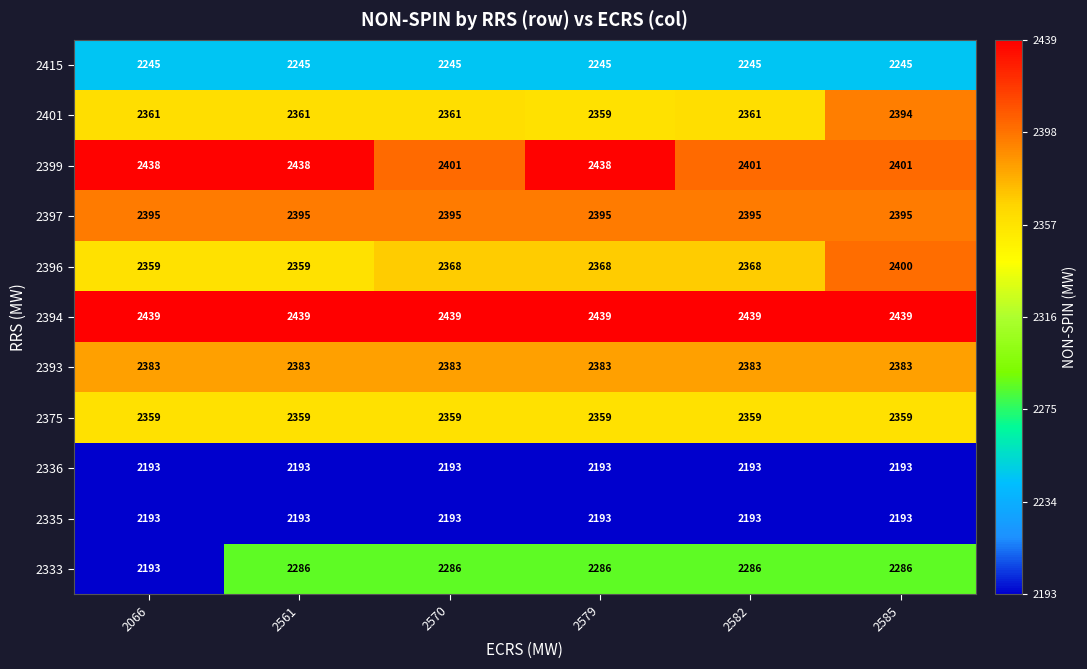

Which series has the largest total across all categories?

2394